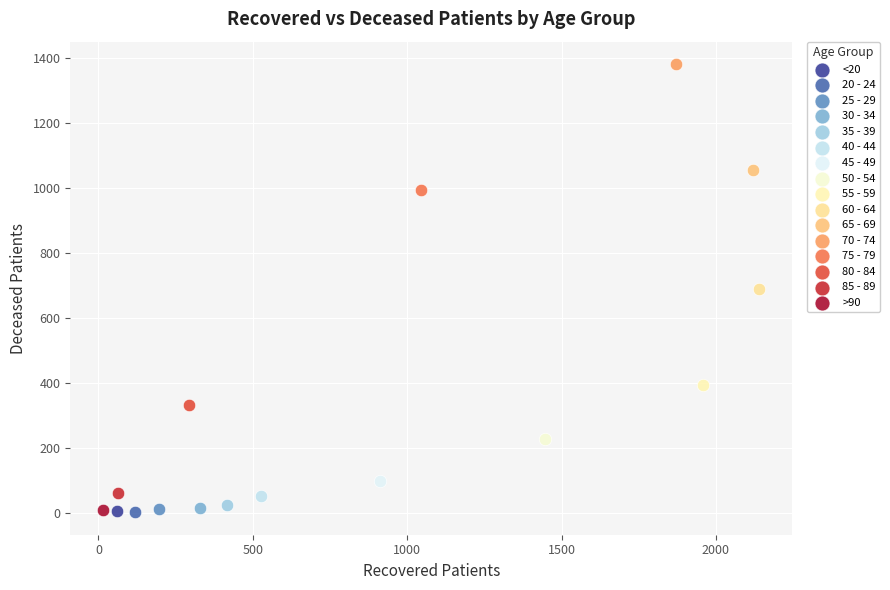

What are all the series names shown in the legend?

<20, 20 - 24, 25 - 29, 30 - 34, 35 - 39, 40 - 44, 45 - 49, 50 - 54, 55 - 59, 60 - 64, 65 - 69, 70 - 74, 75 - 79, 80 - 84, 85 - 89, >90